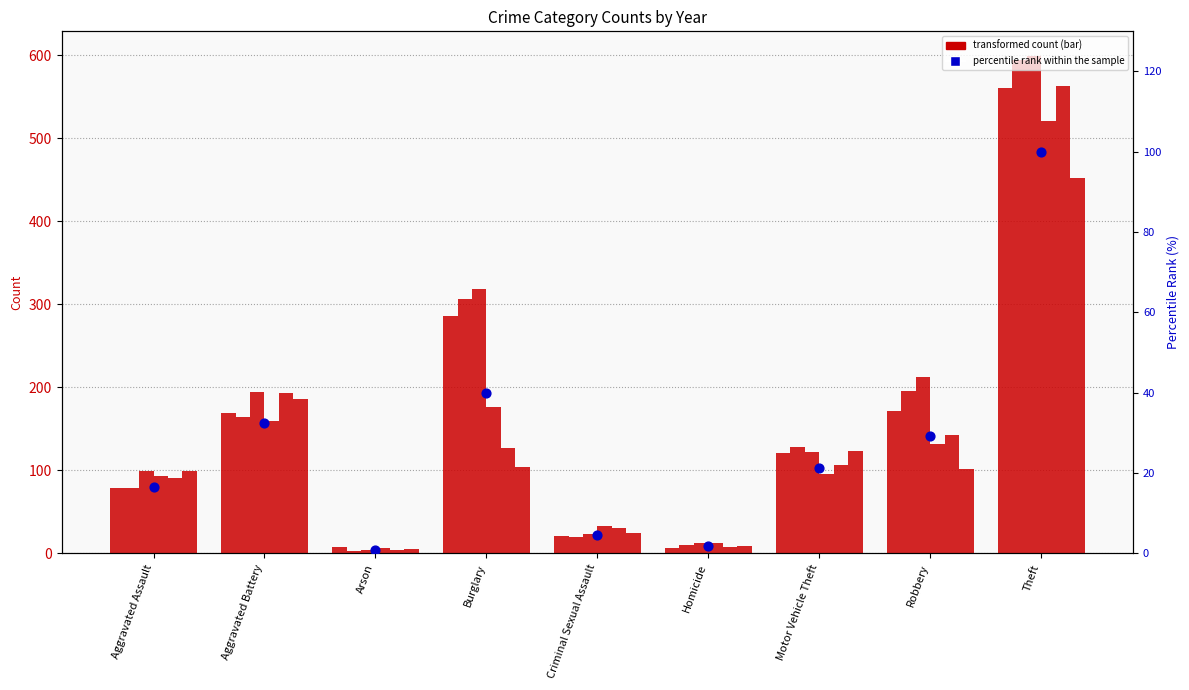

What is the ratio of the value at Robbery to the value at Homicide?

16.2